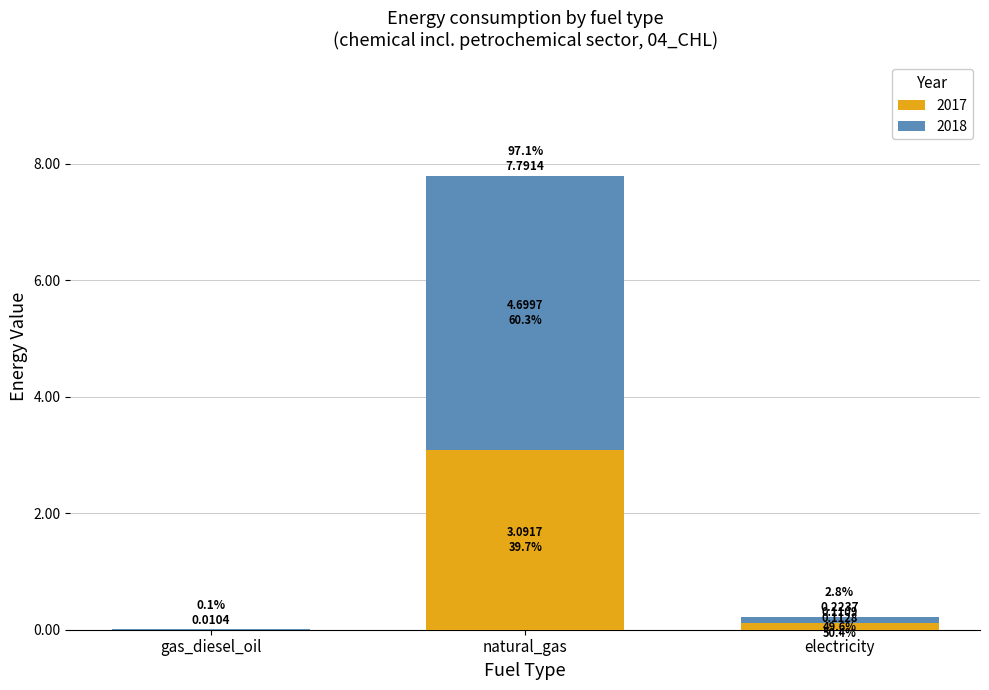

What is the maximum value for 2017?

3.1